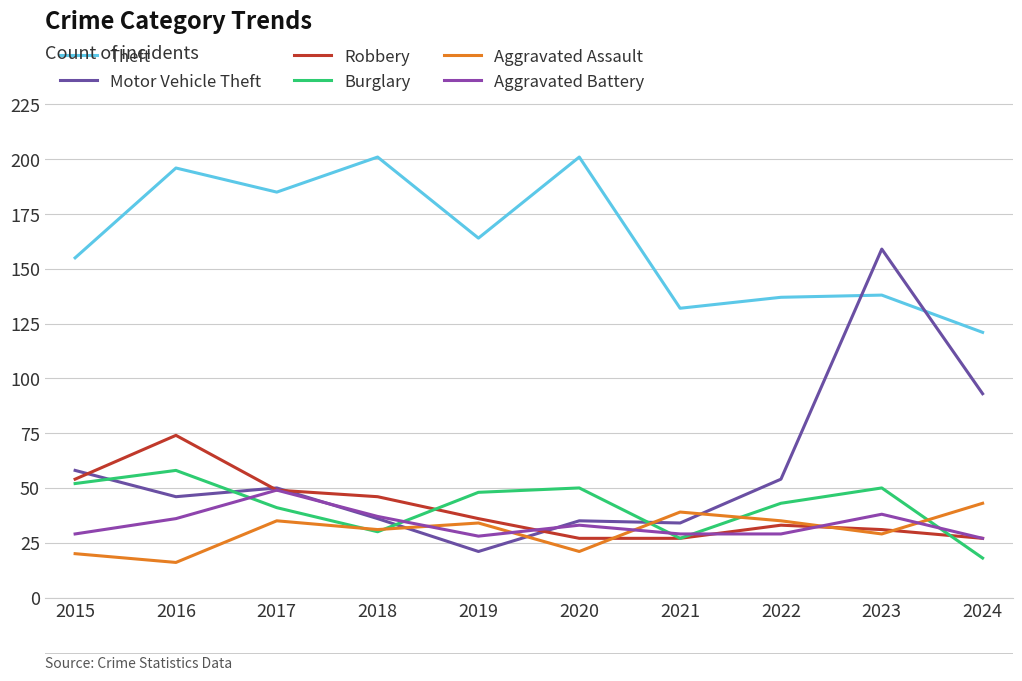

What is the difference between the Robbery values at 2019 and 2017?

13